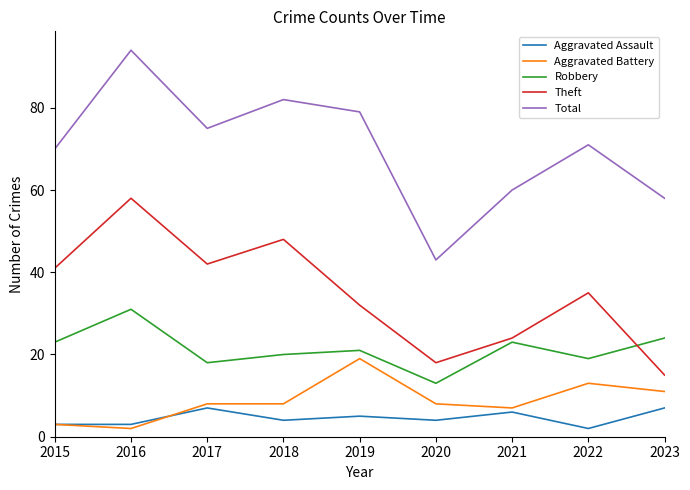

Between which two adjacent categories do Robbery and Theft first intersect?

2022 and 2023